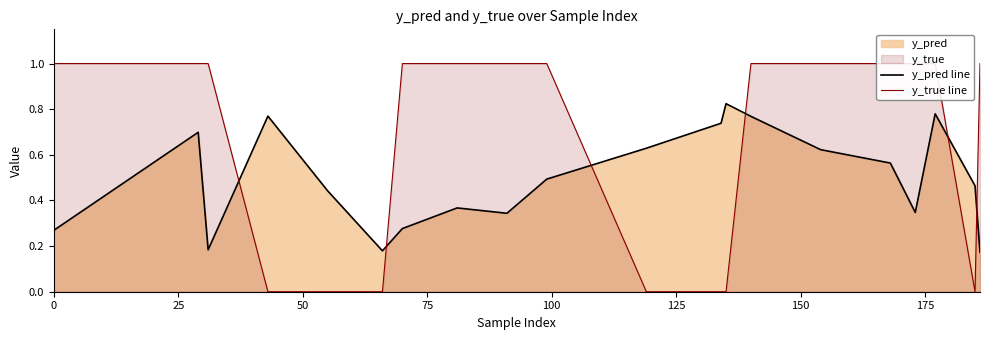

How many lines are shown in the chart?

2